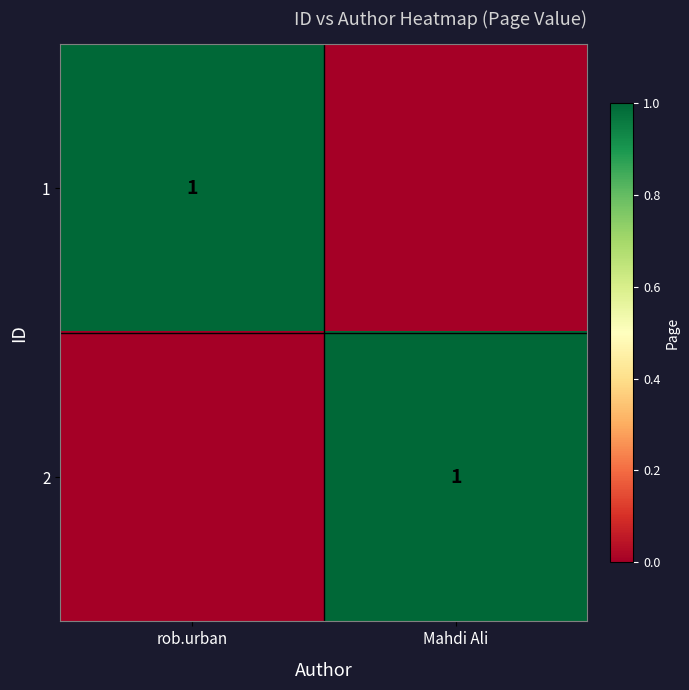

Is it true that 1 equals 1 at rob.urban?

True